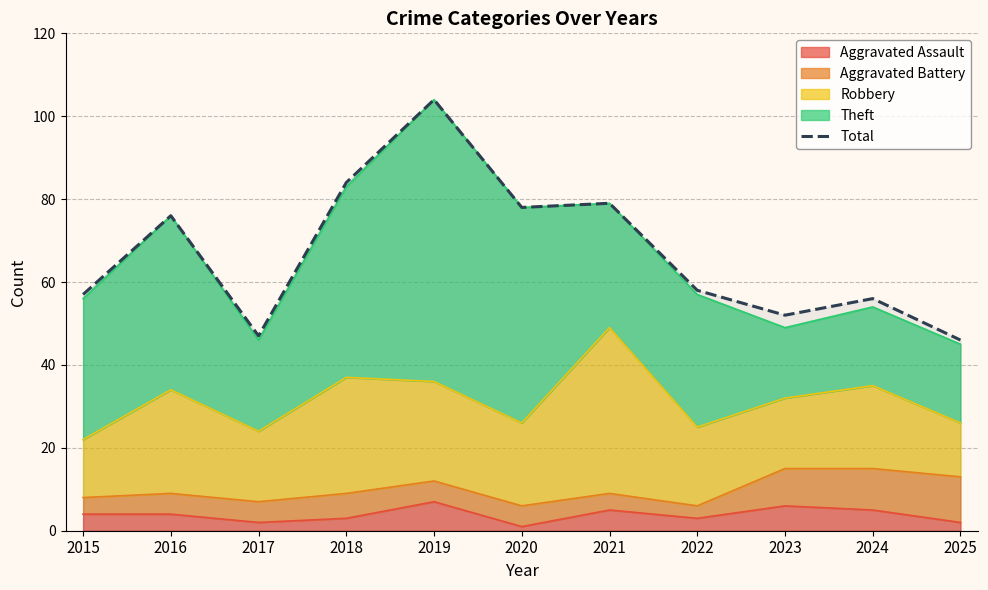

What is the difference between the values at 2023 and 2016?

24